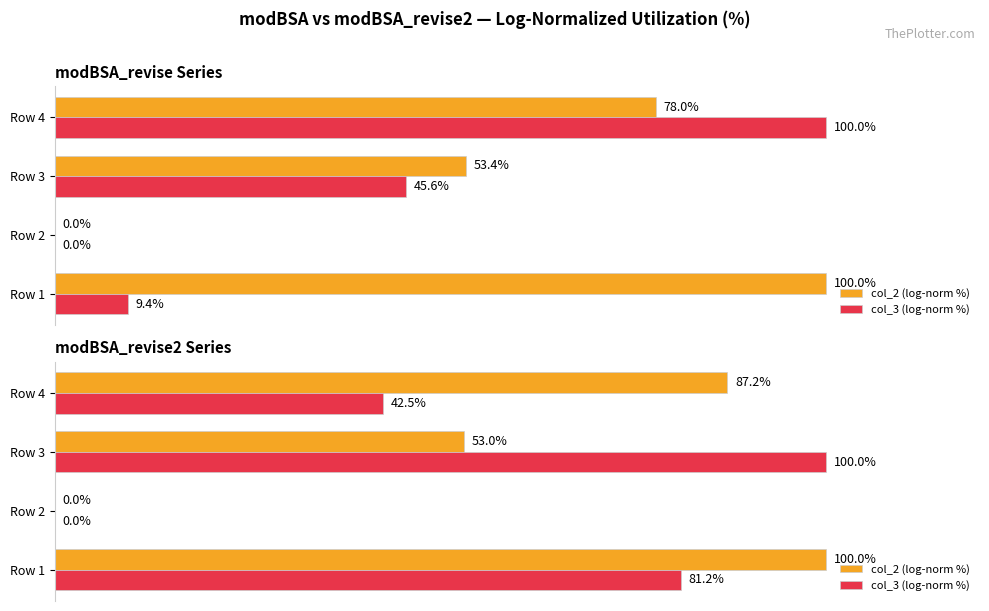

How many bars are there in each group?

2